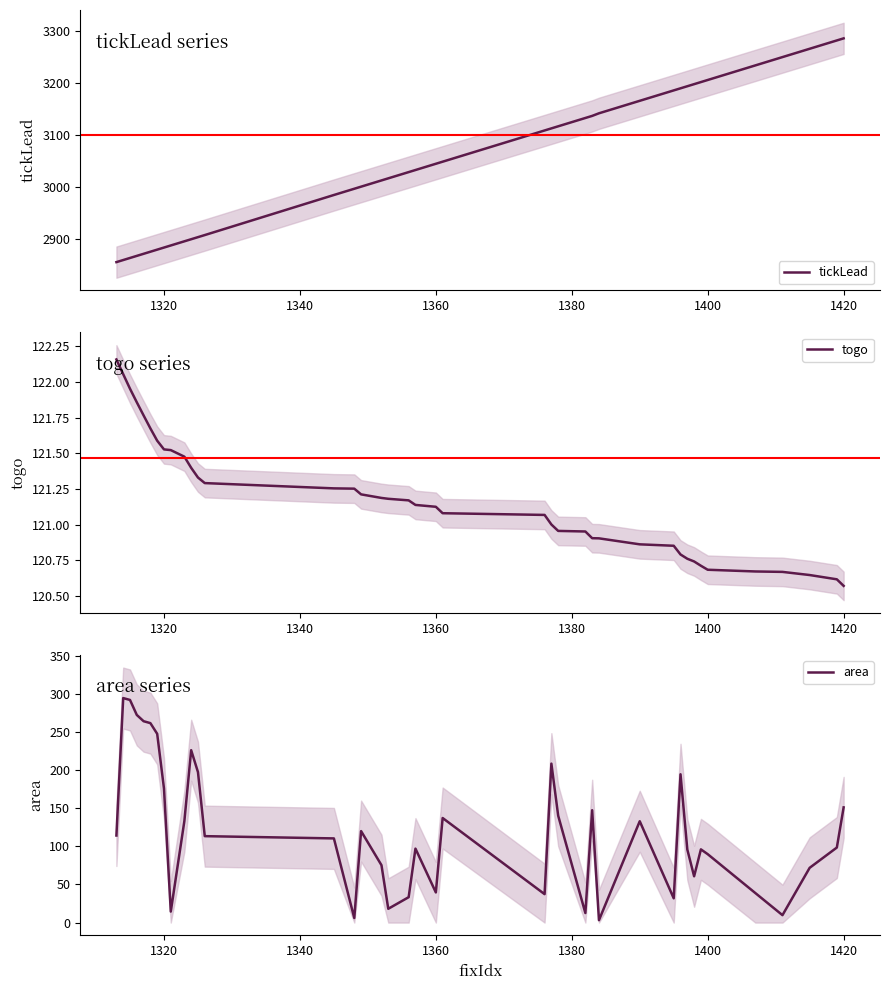

At which label does togo reach its minimum?

1420